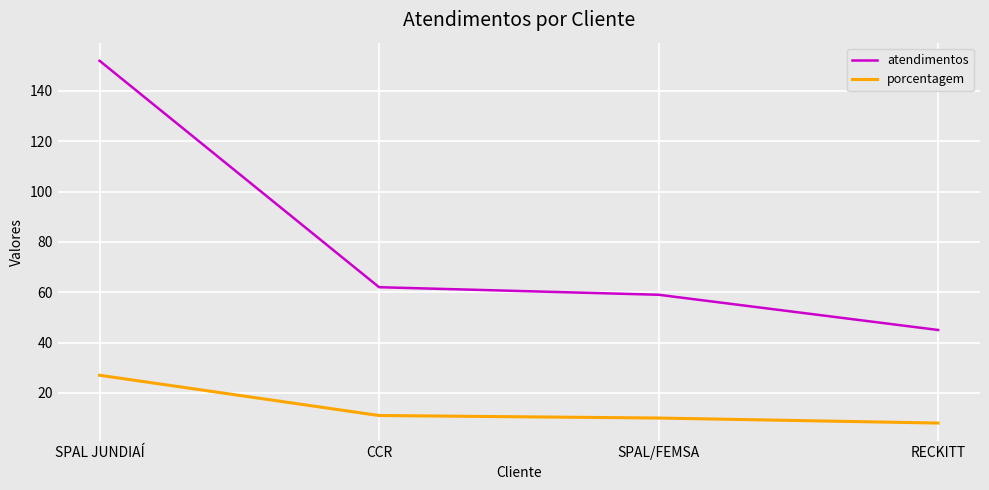

Where does the porcentagem series first go above 11?

SPAL JUNDIAÍ